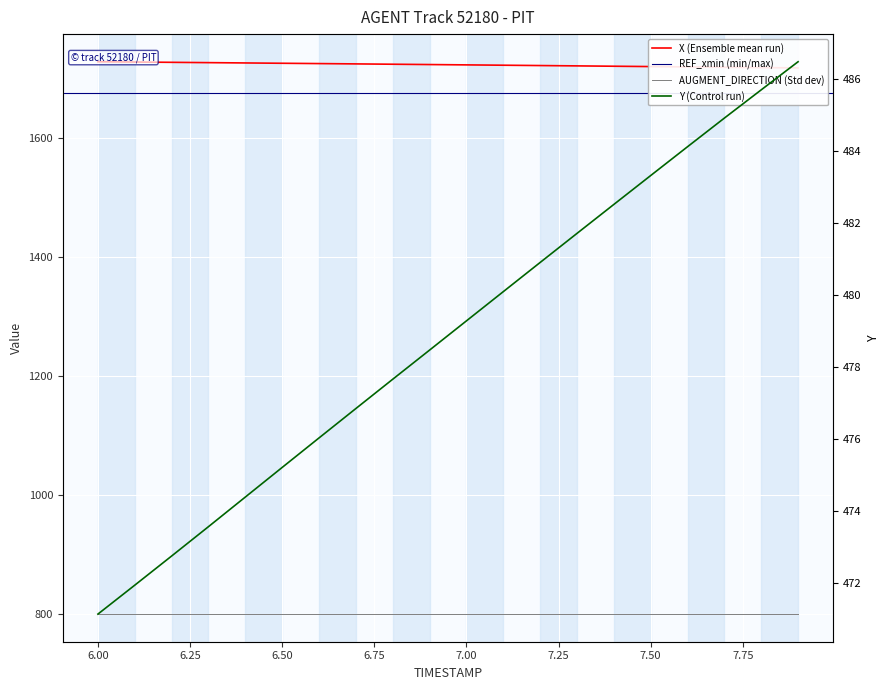

What is the total value across all series at 7.4?

2203.2